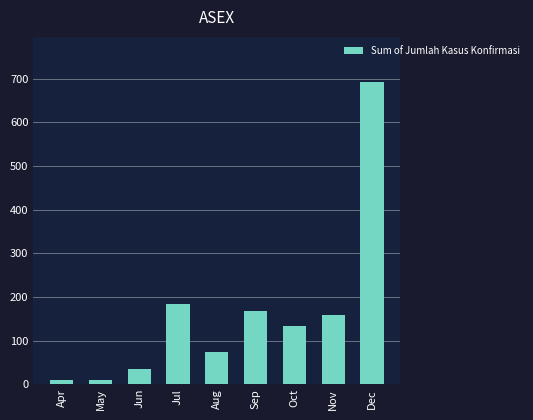

What is the average value?

162